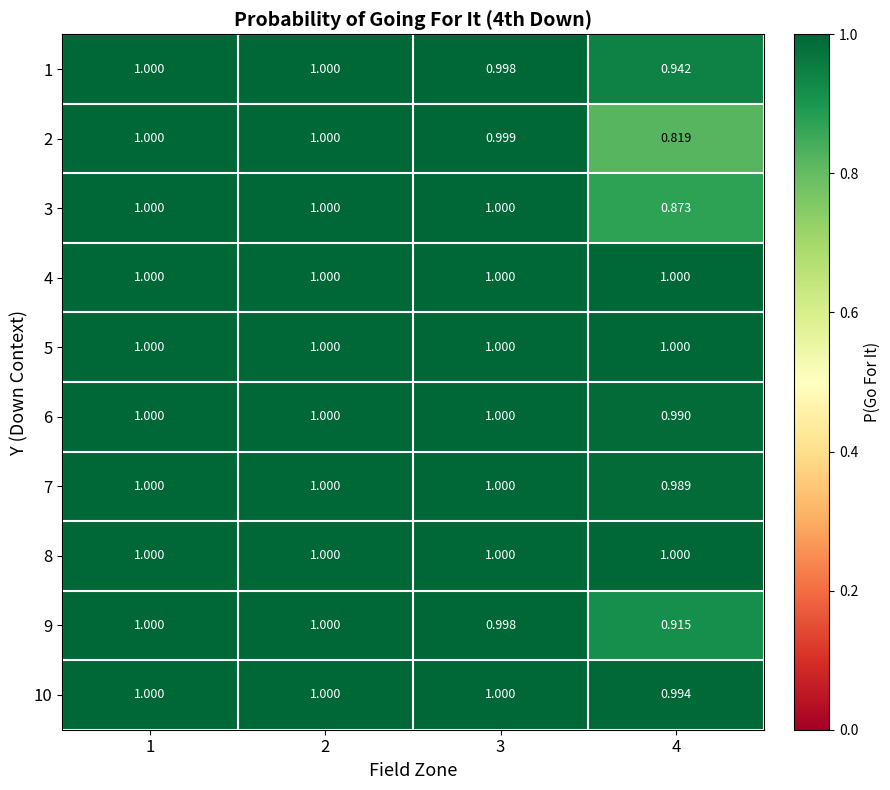

Is the value of 3 at 4 greater than the value of 6 at 4?

No